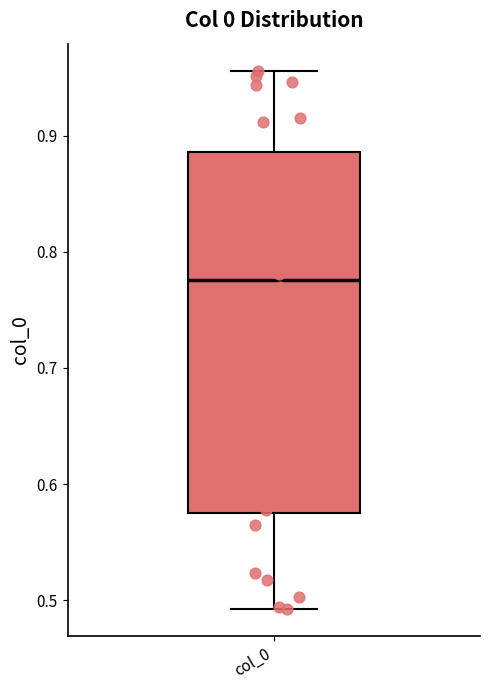

Read this box plot against the y-axis: the position of the median line, the range covered by the box, and the ends of both whiskers. The values are not printed on the chart, so give them approximately, as read against the axis.

median 0.78, box 0.57 to 0.89, whiskers 0.49 to 0.96